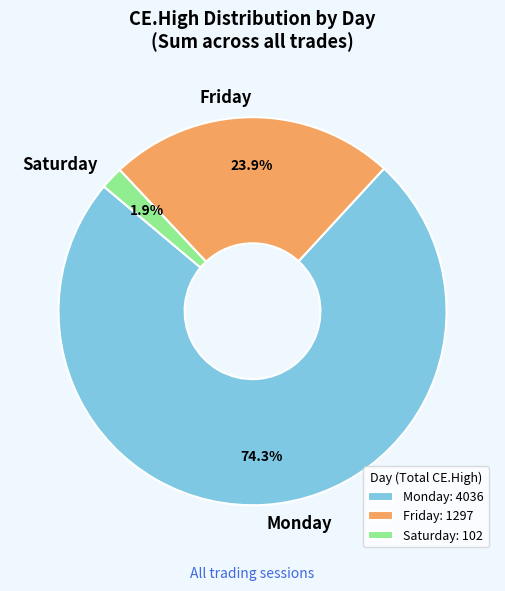

Is the sum of Saturday and Monday greater than half?

Yes